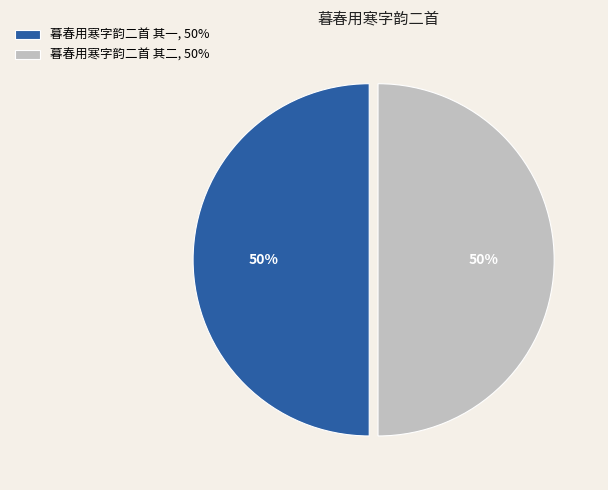

What percentage is the 暮春用寒字韵二首 其二 slice, to the nearest percent?

50%